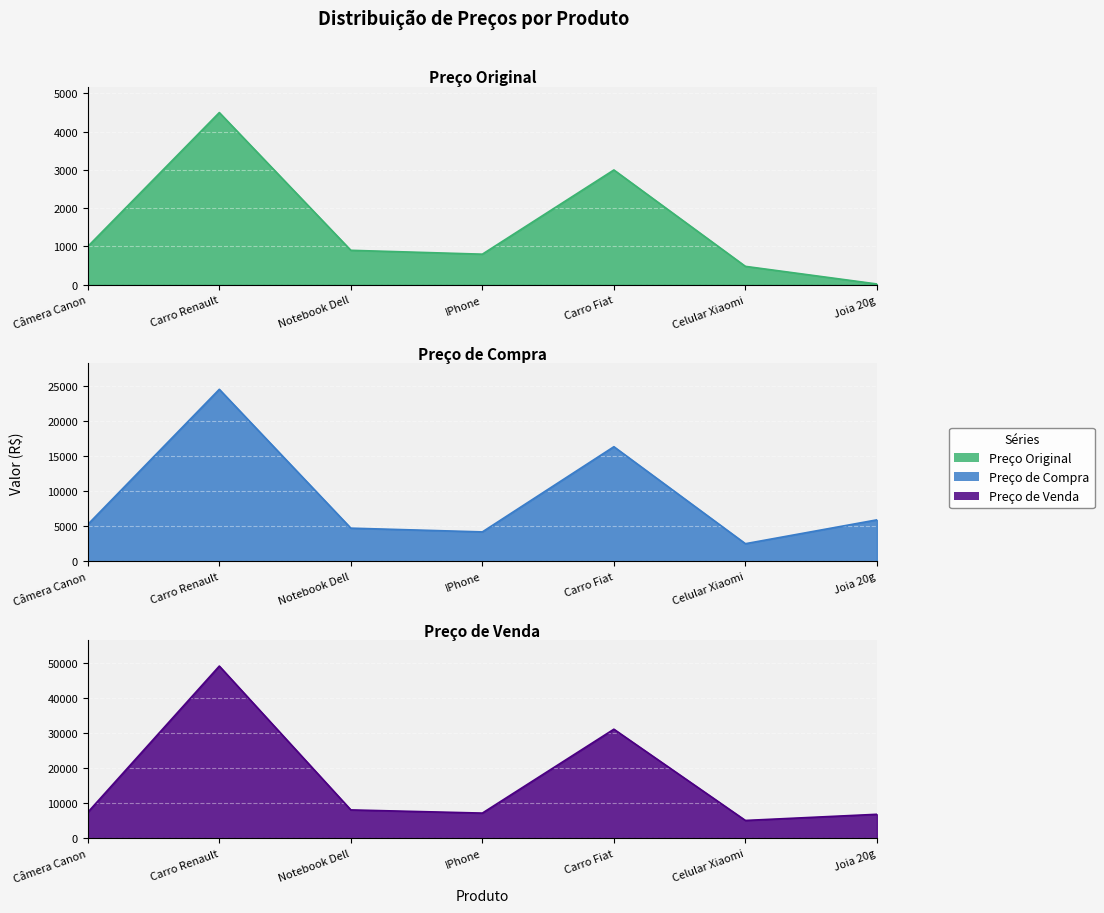

Rank the series at Joia 20g from highest to lowest value.

Preço de Venda, Preço de Compra, Preço Original